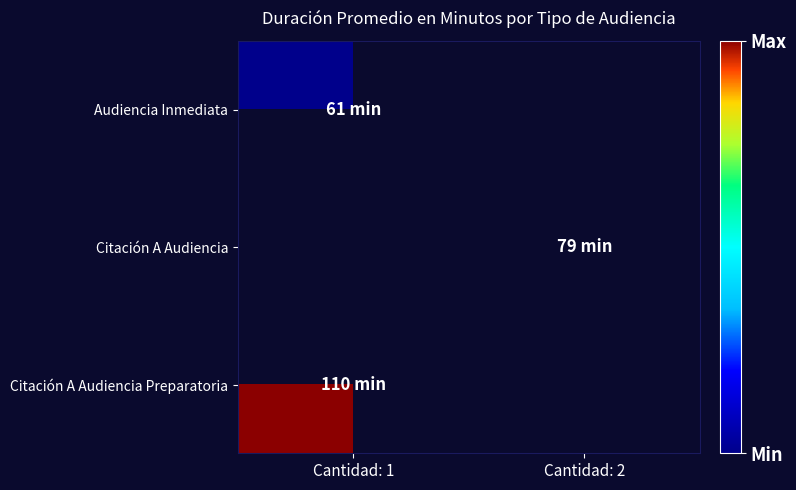

True or false: Citación A Audiencia has a value of 79.0 at Cantidad: 2.

True